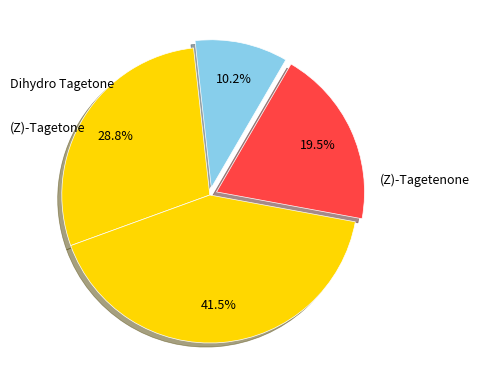

How many segments does this pie chart have?

4